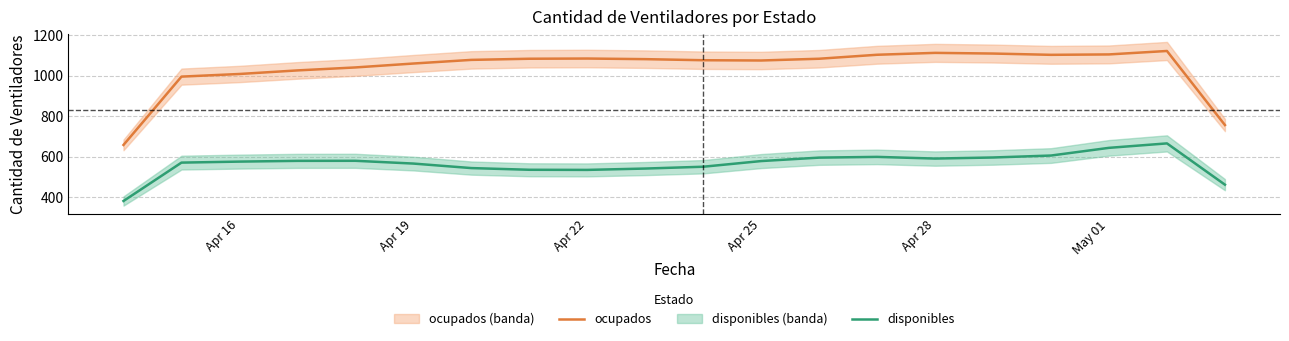

True or false: ocupados and disponibles cross at least once.

False